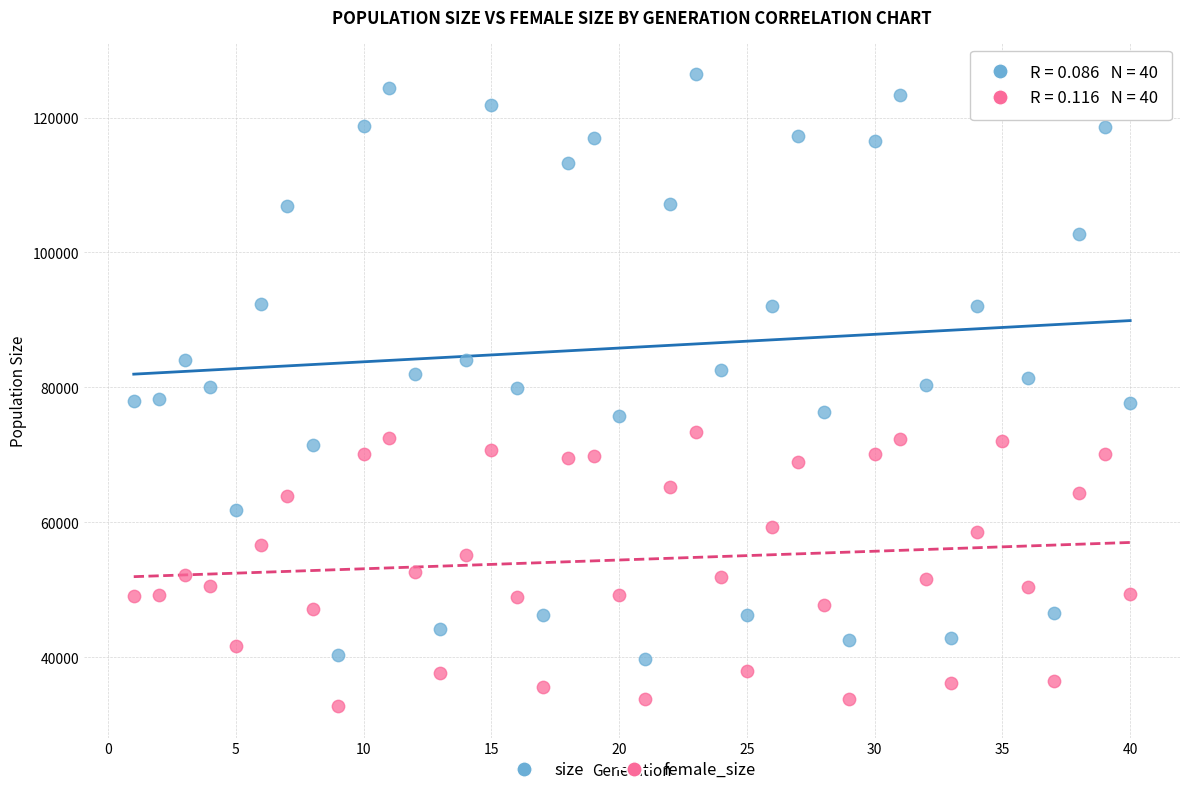

Across all data points, what is the range of X values (max minus min)?

39